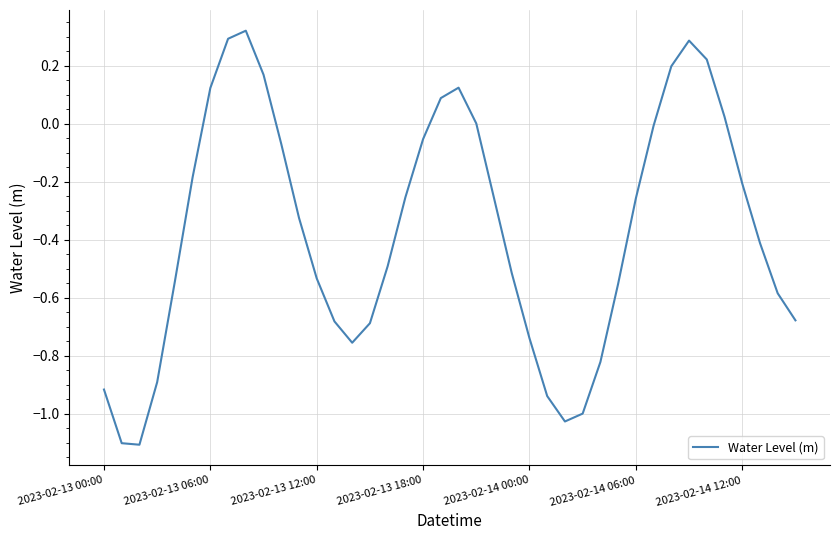

What is the minimum value shown in the chart?

-1.1